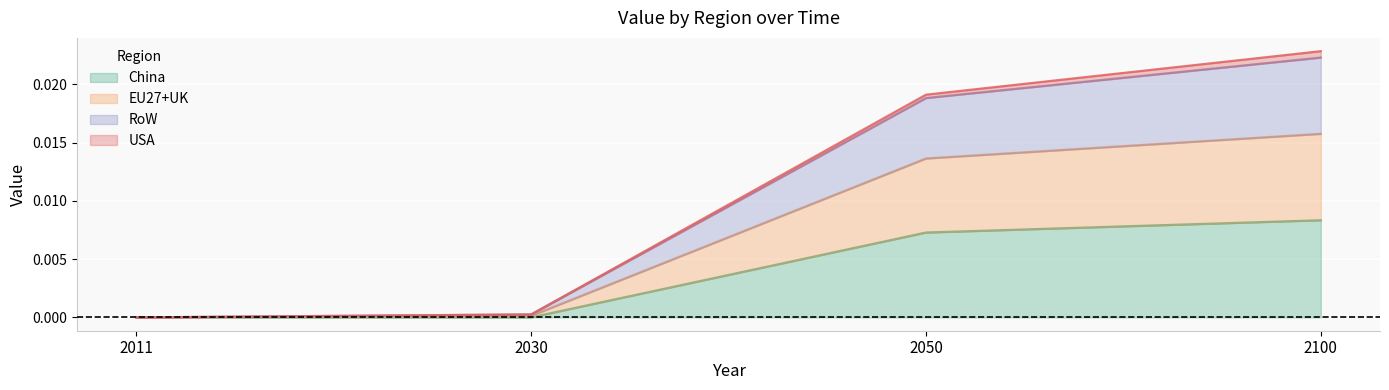

At which category is the sum across all series the highest?

2100